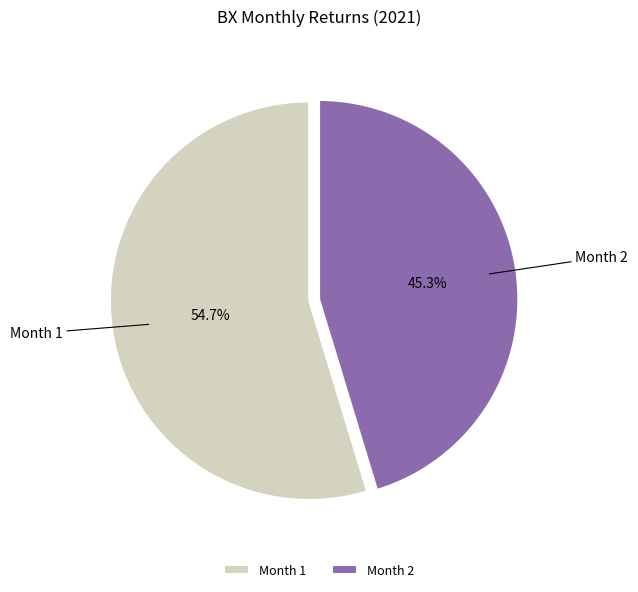

Combined, do Month 2 and Month 1 account for over 50%?

Yes